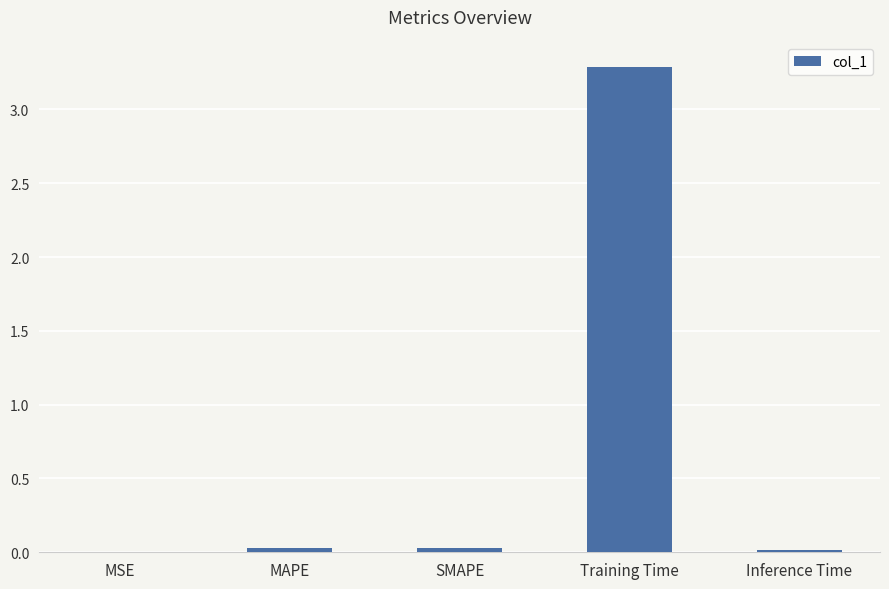

True or false: the data shows 3.3 at Training Time.

True